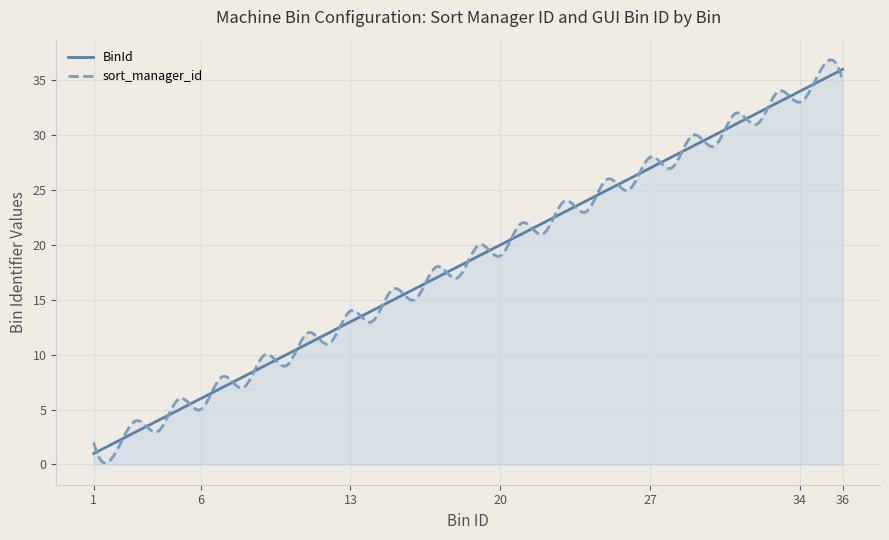

Which category has the lowest value across all series?

1